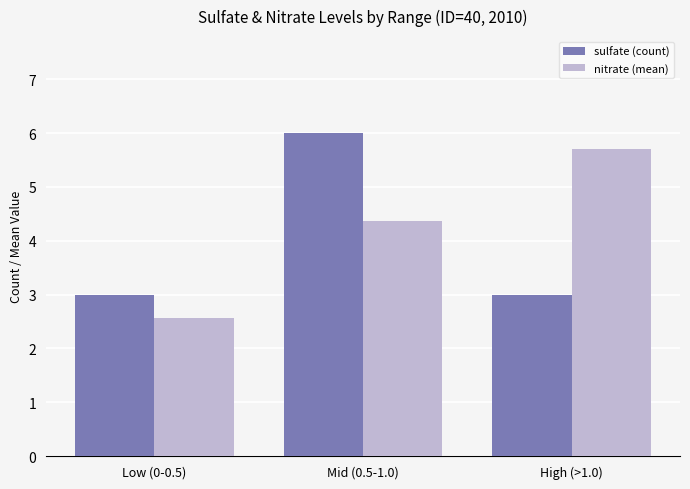

List the labels in order of nitrate (mean) value, largest first.

High (>1.0), Mid (0.5-1.0), Low (0-0.5)